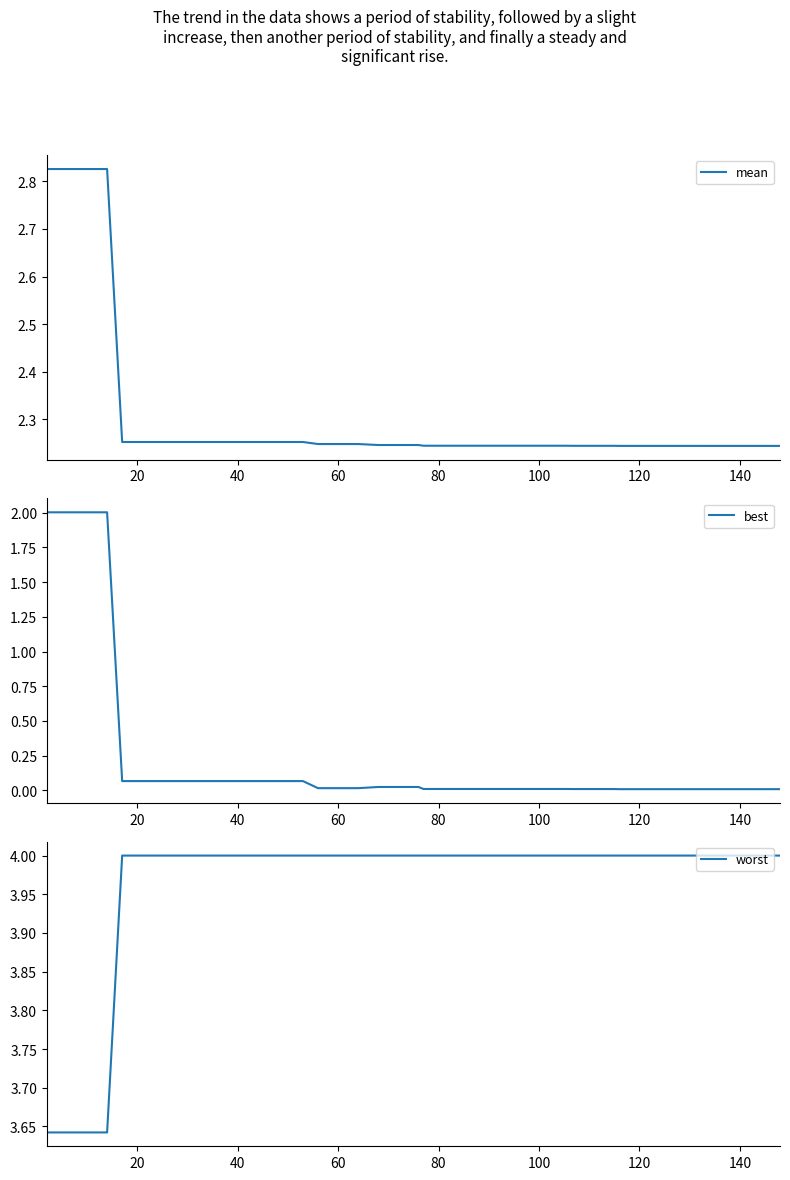

What is the maximum value for best?

2.0